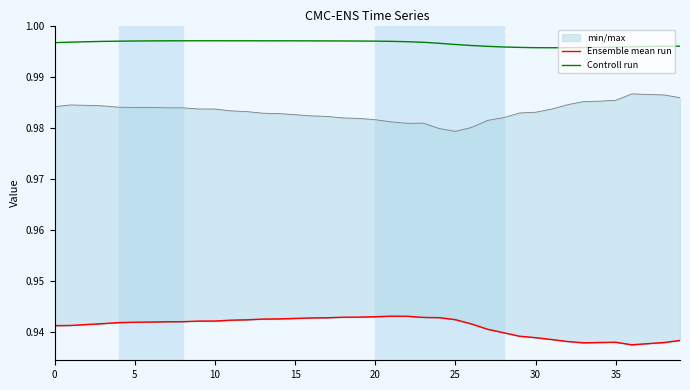

How many interior local peaks does the Controll run series have?

3